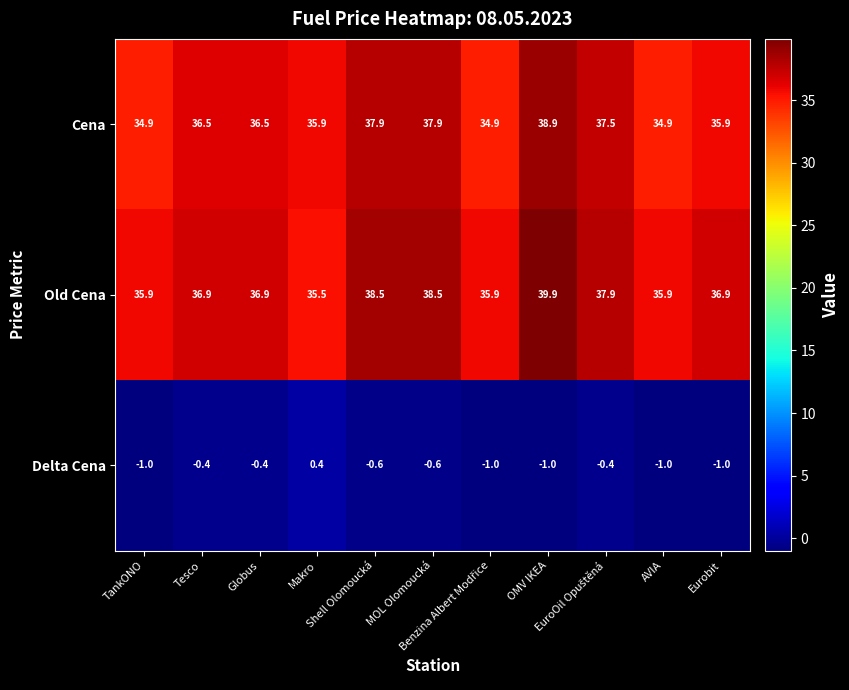

Which series has the largest range (max minus min)?

Old Cena